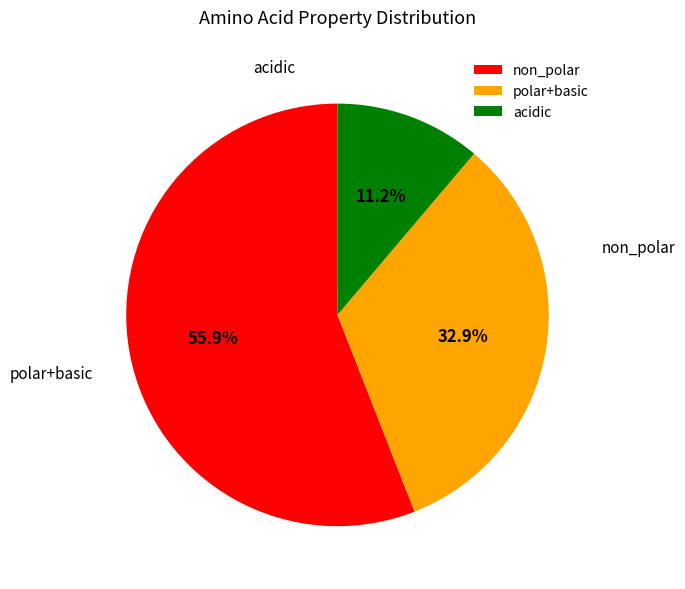

Rank the categories by value from highest to lowest.

non_polar, polar+basic, acidic